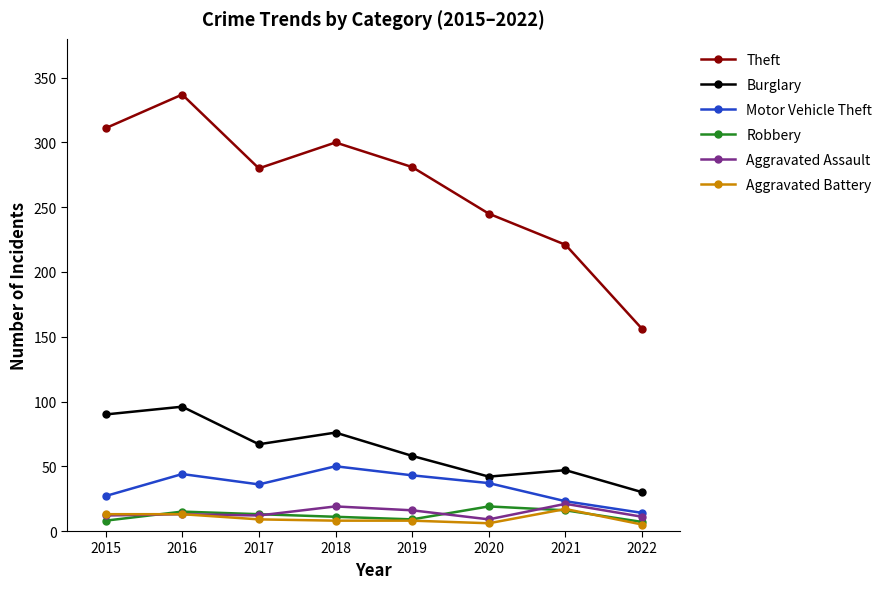

At which category is the sum across all series the highest?

2016